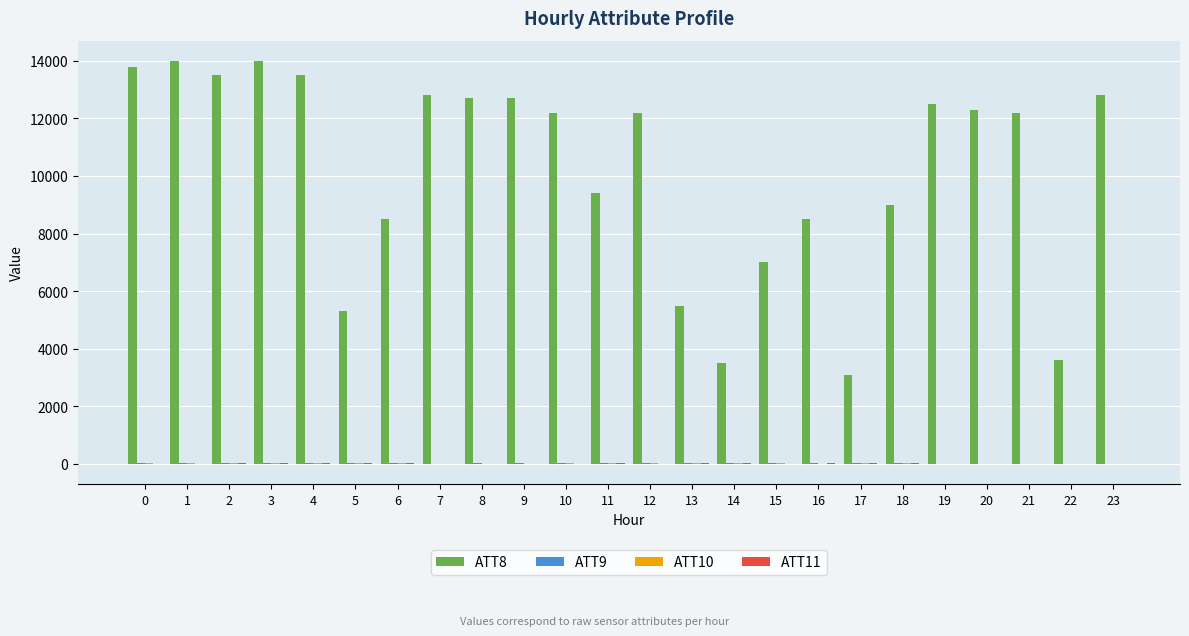

Which series has the largest total across all categories?

ATT8